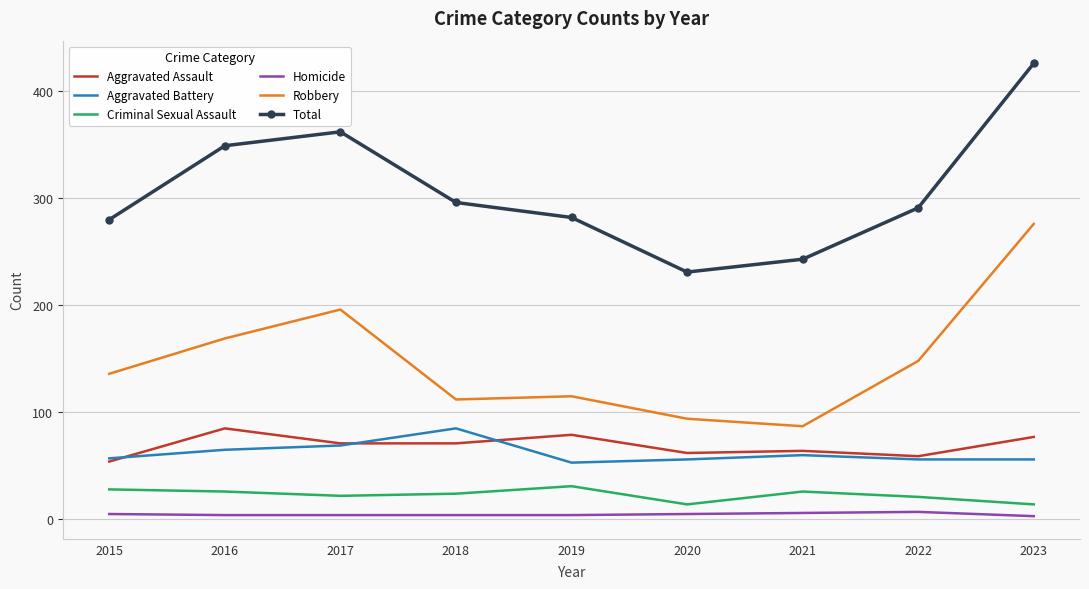

The Total series shows 426 at 2023. True or false?

True